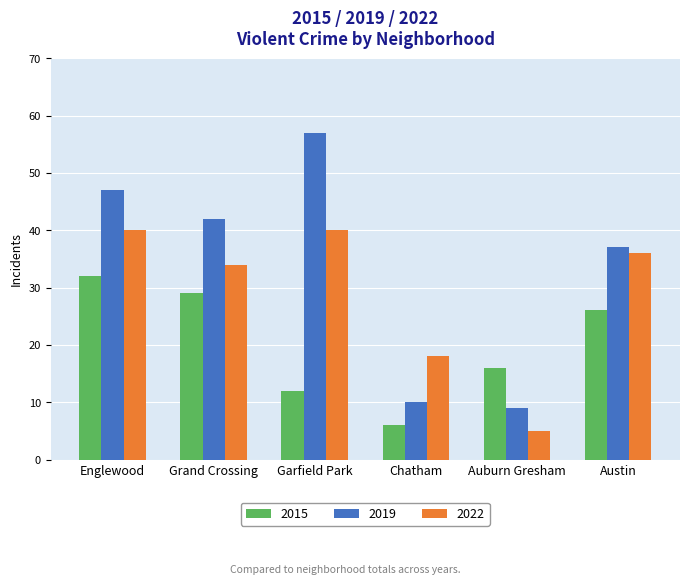

What position from the left is Garfield Park?

3